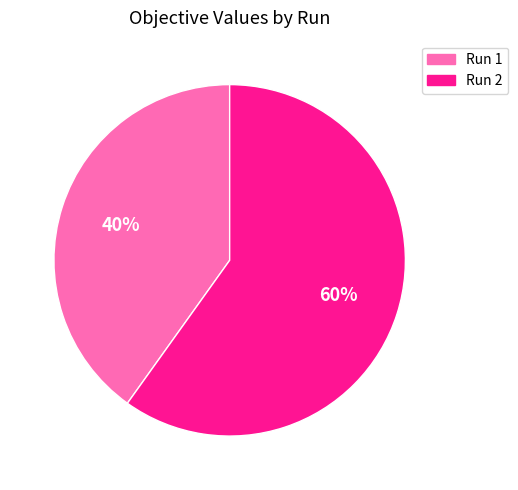

To the nearest percent, what percentage of the pie is Run 2?

60%